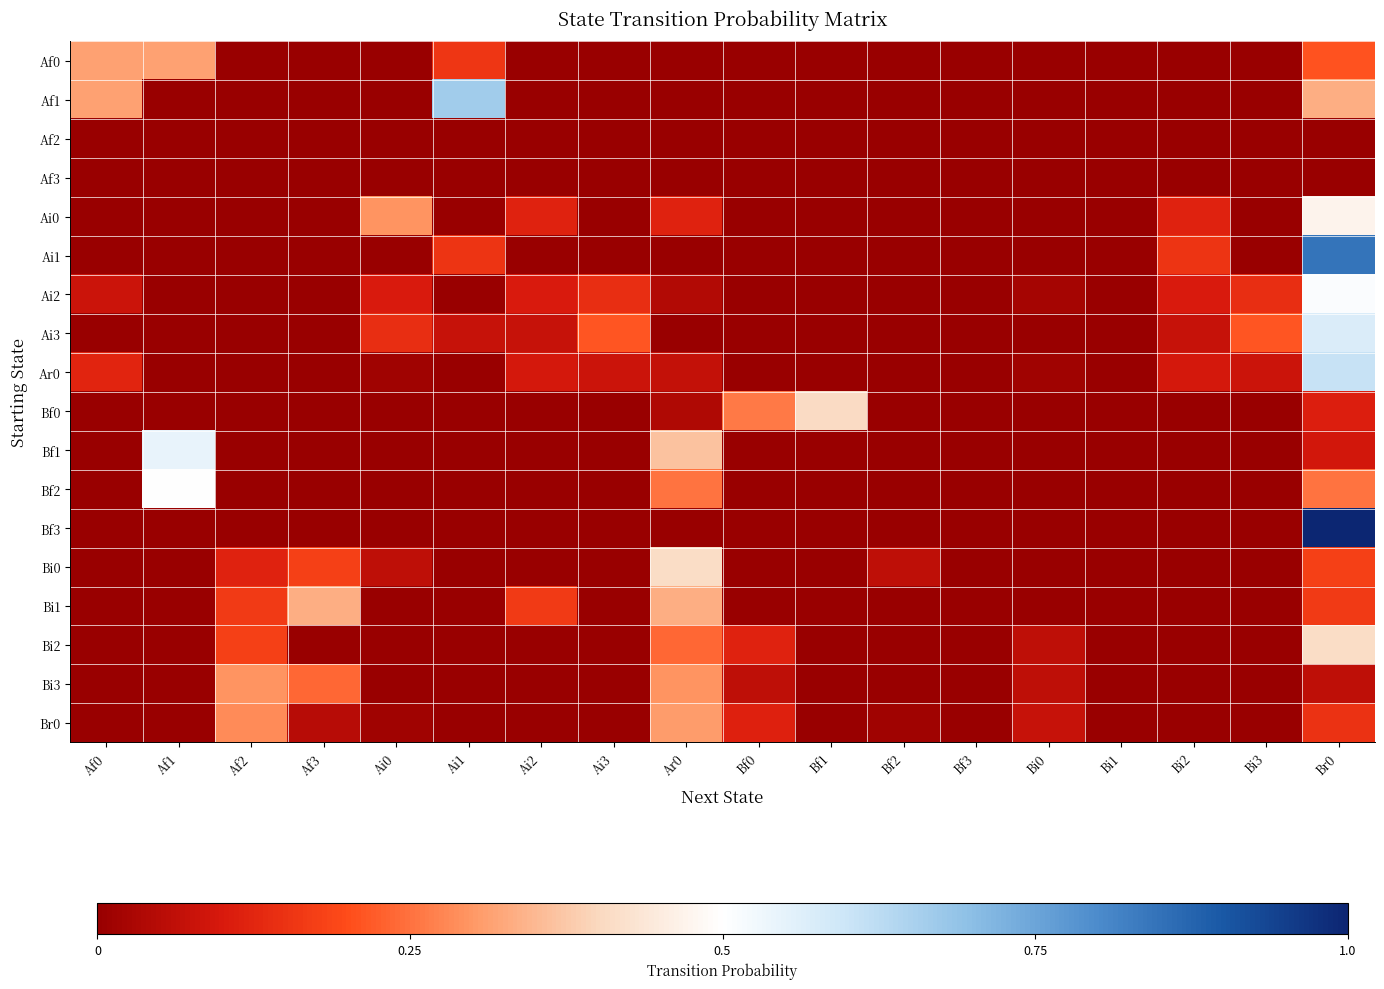

List the series in order of their peak value, lowest first.

Af2, Af3, Bi3, Br0, Af0, Bi1, Bf0, Bi0, Bi2, Ai0, Bf2, Ai2, Bf1, Ai3, Ar0, Af1, Ai1, Bf3